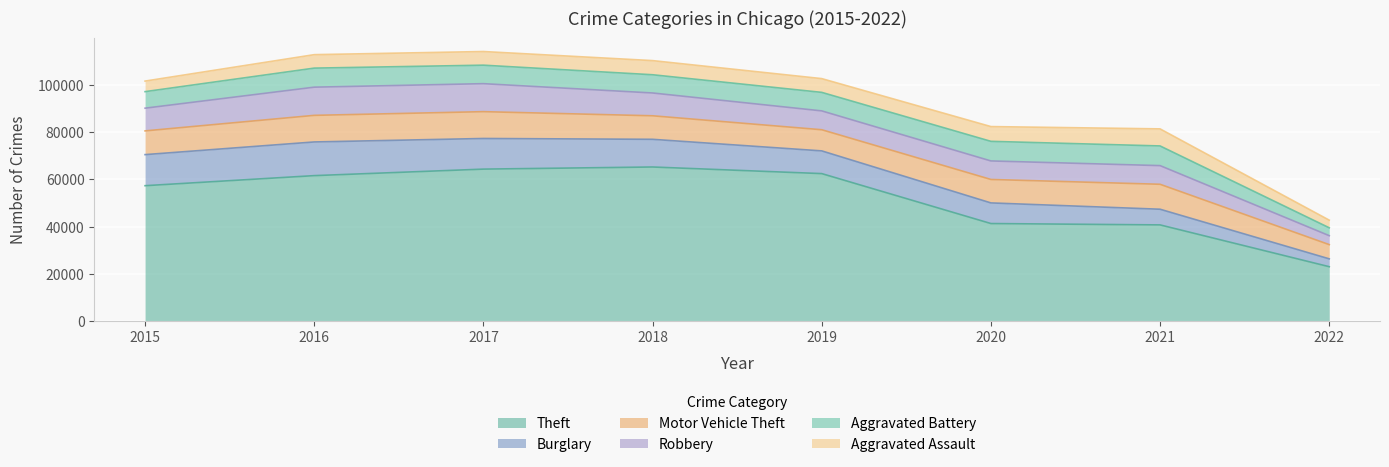

Where does the Motor Vehicle Theft series first go above 10068?

2016